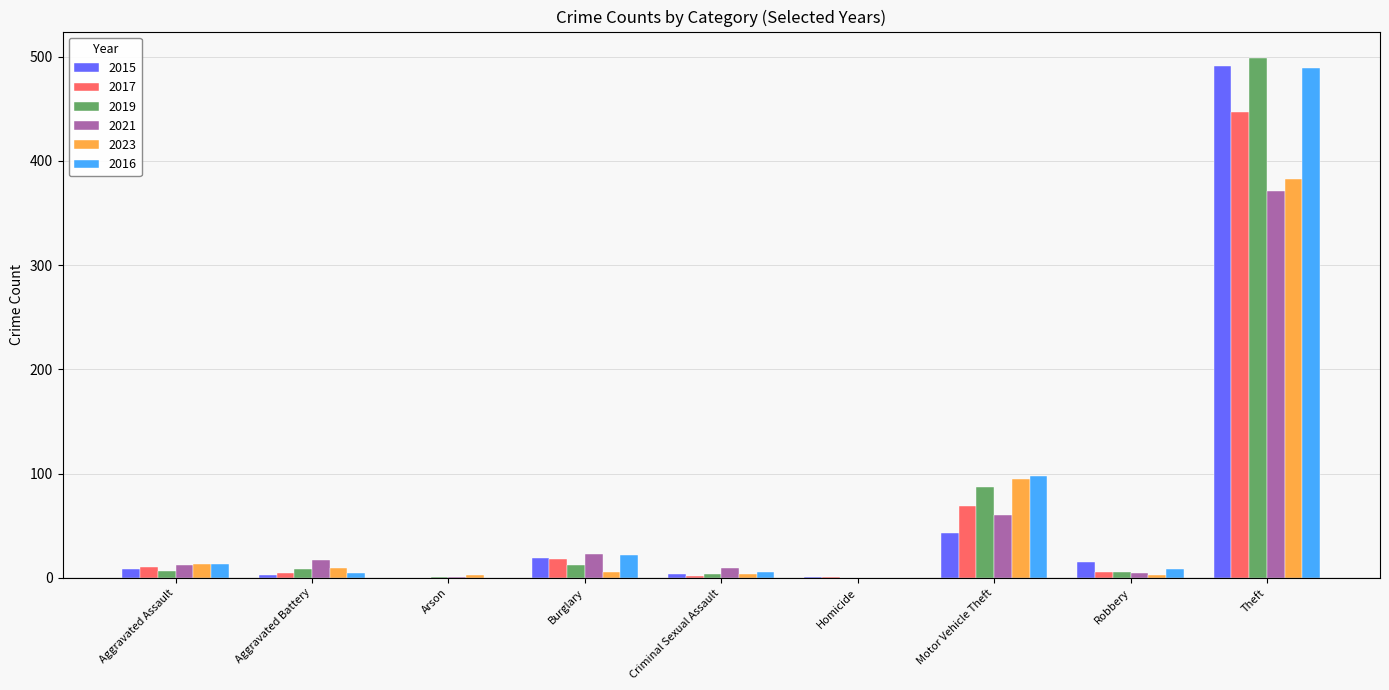

What are all the series names shown in the legend?

2015, 2017, 2019, 2021, 2023, 2016